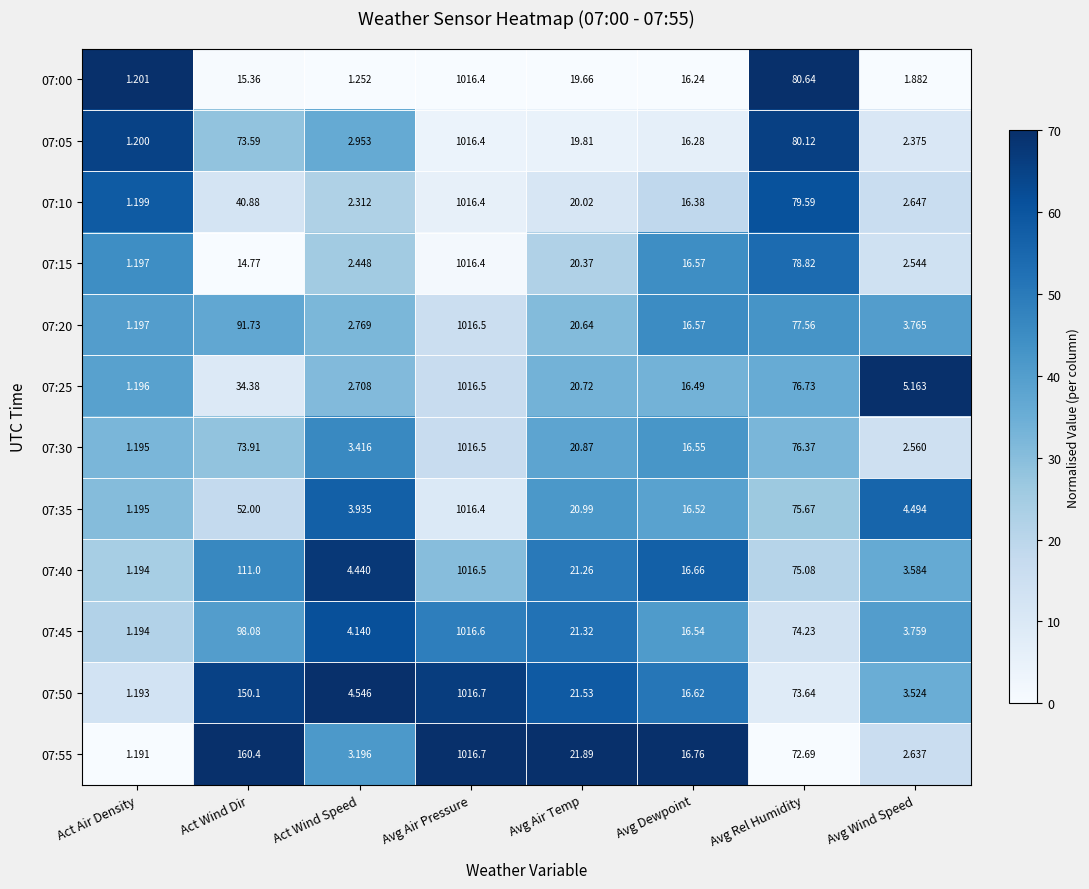

Which category has the highest value across all series?

Avg Air Pressure